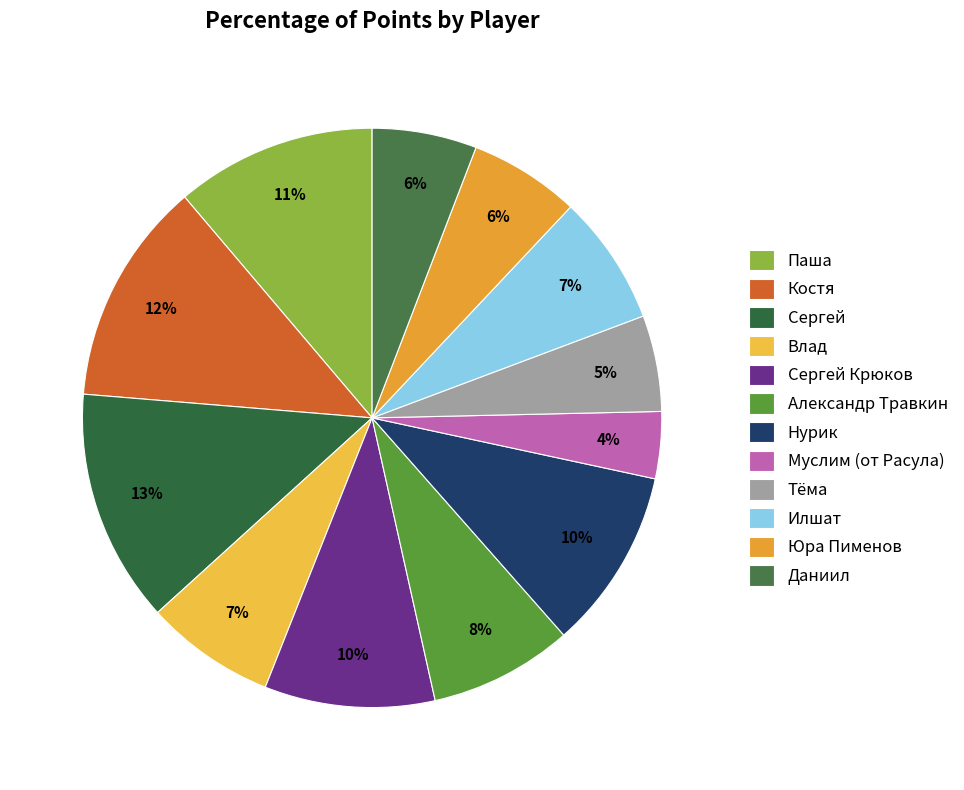

To the nearest percent, what is the difference between the largest and smallest slice percentages?

9%